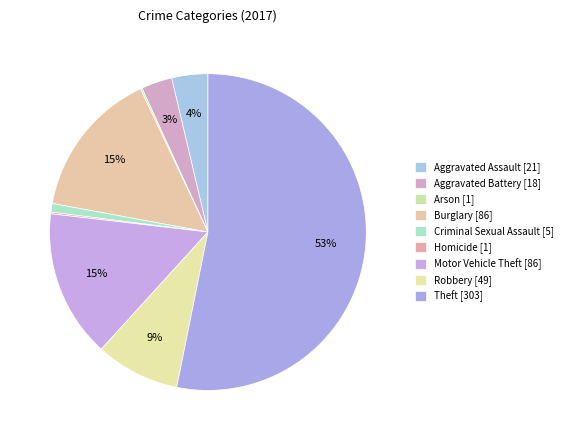

What is the majority slice?

Theft